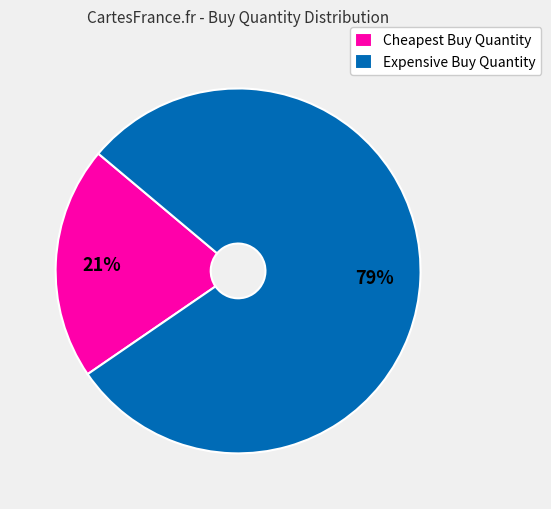

What percentage is the Expensive Buy Quantity slice, to the nearest percent?

79%